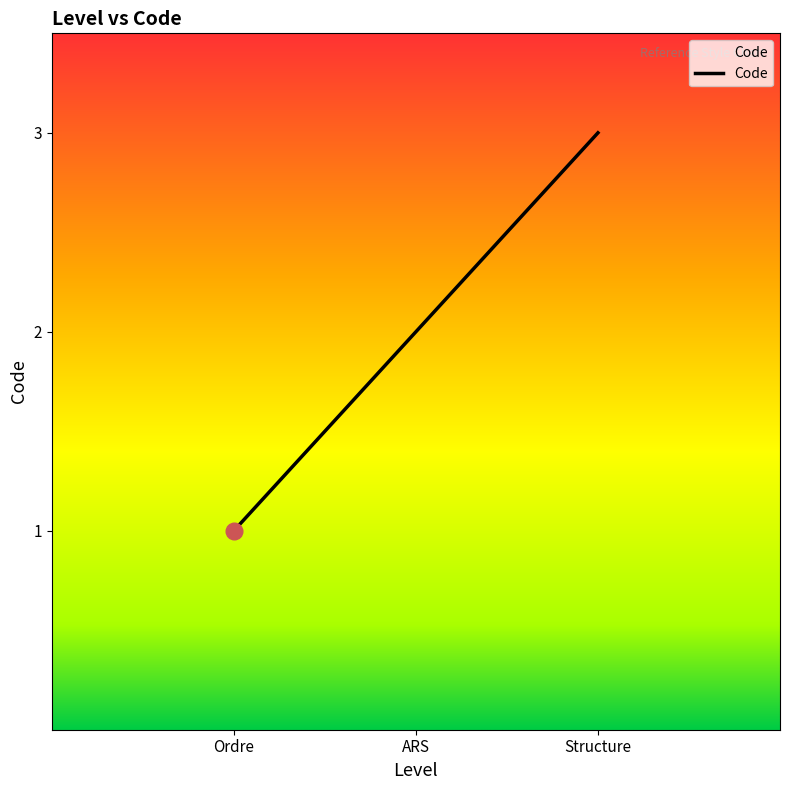

The chart shows a value of 1 at Ordre. True or false?

True